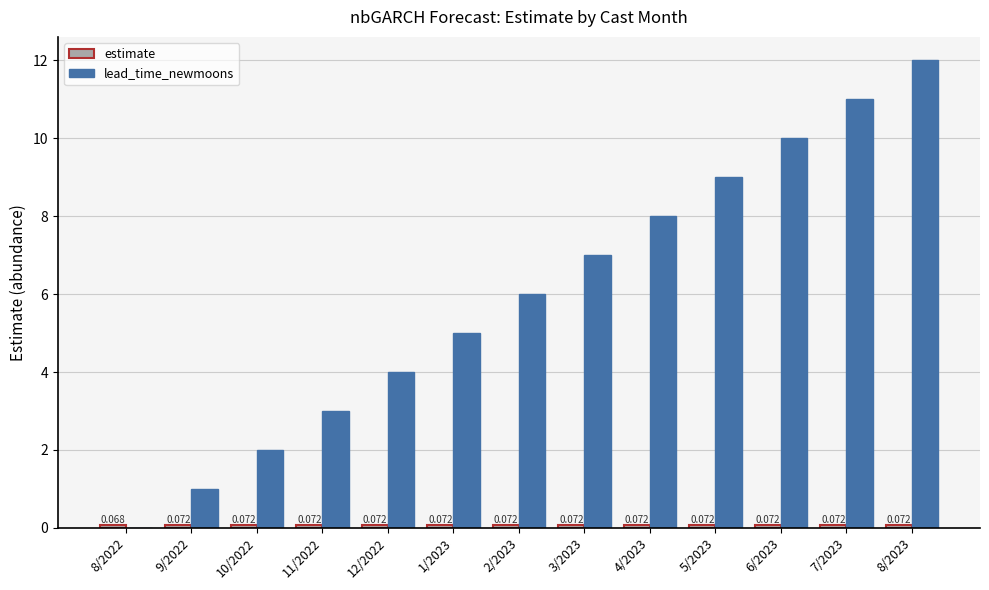

Which series has the largest total across all categories?

lead_time_newmoons